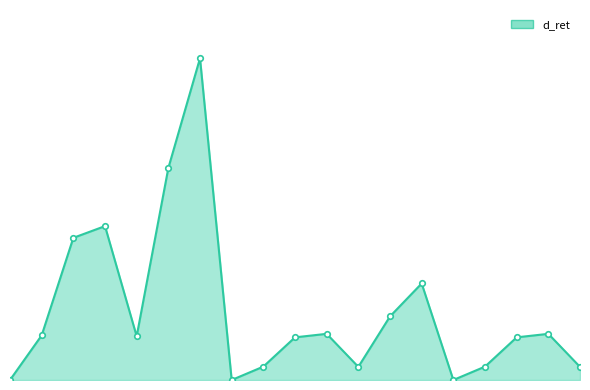

How many points are lower than both their immediate neighbors (excluding endpoints)?

4